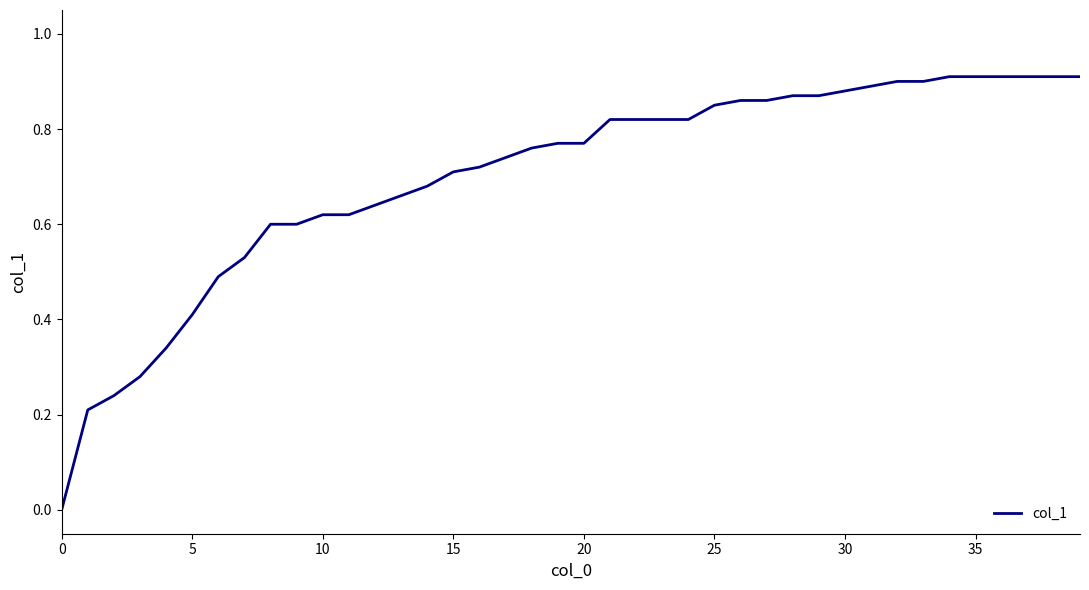

What is the sum of all values?

28.0